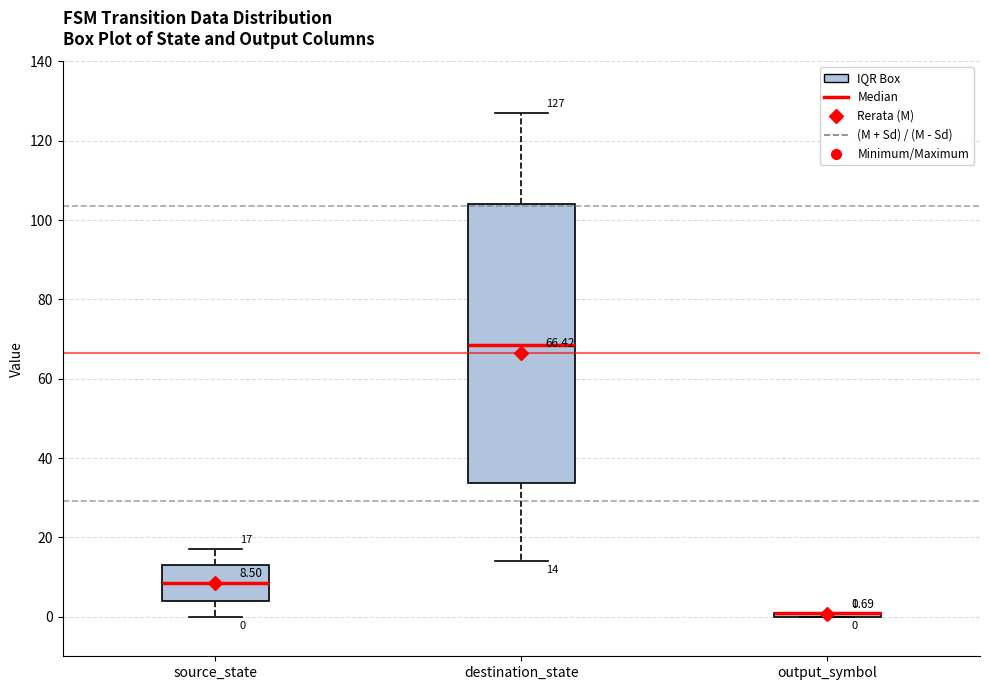

Comparing the boxes themselves (not the whiskers), which one is the tallest?

destination_state